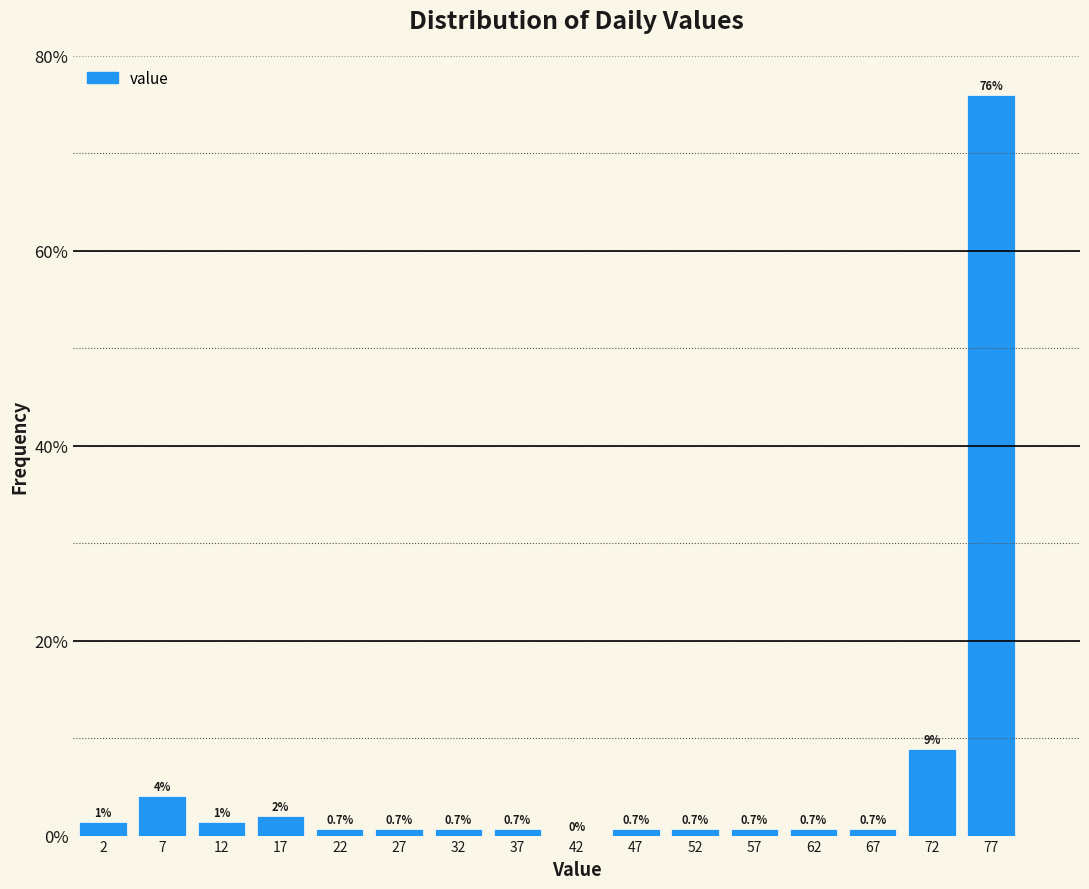

Over which range of the x-axis is the bar tallest?

75 to 80